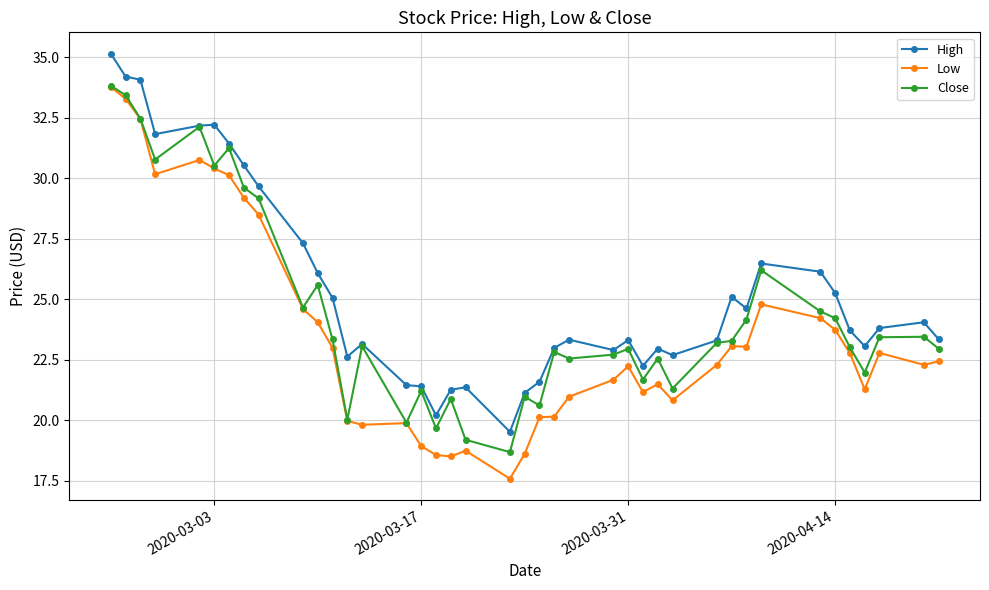

What is the minimum value for High?

19.5